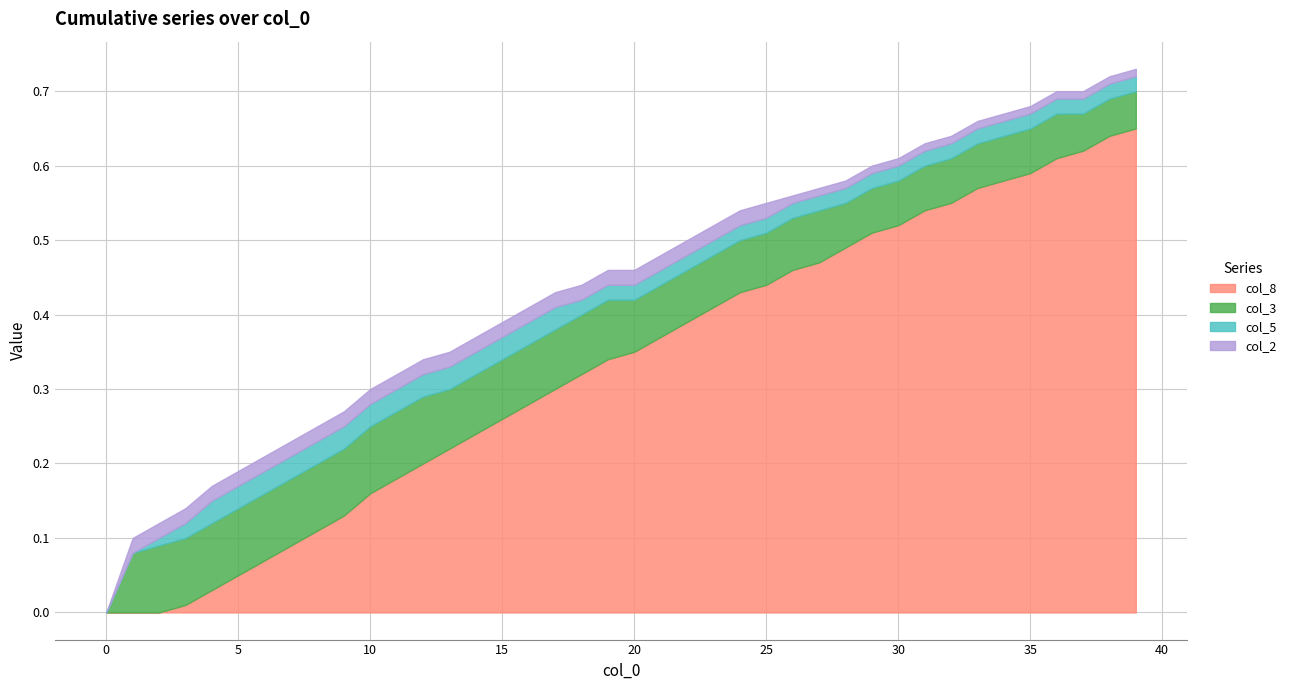

Which series changed the most between 3 and 26?

col_8